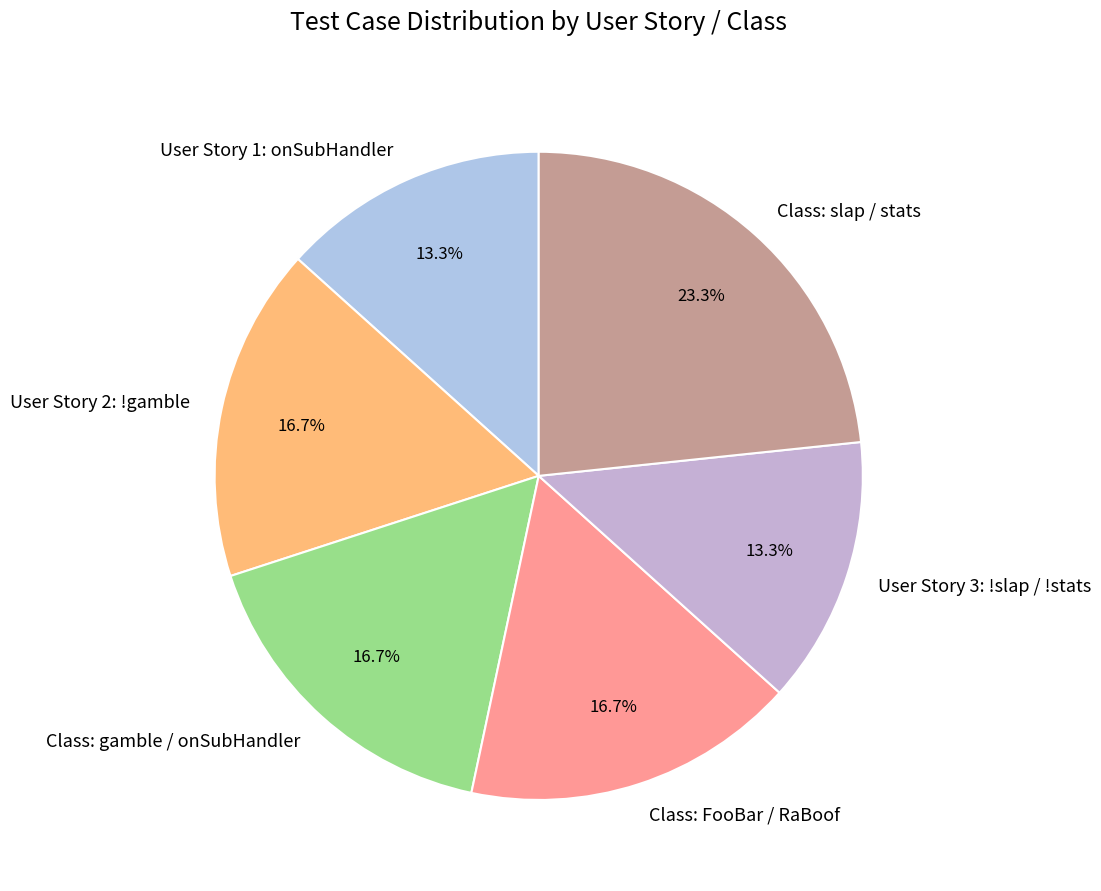

Approximately how many times larger is the value at Class: gamble / onSubHandler compared to Class: slap / stats?

0.7